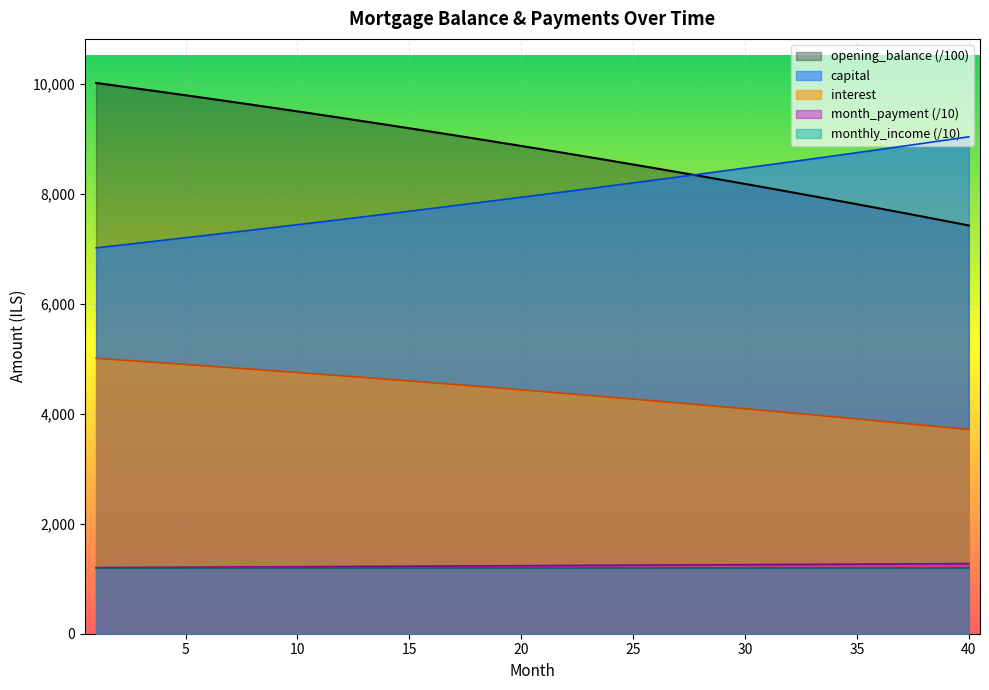

True or false: opening_balance and interest cross at least once.

False